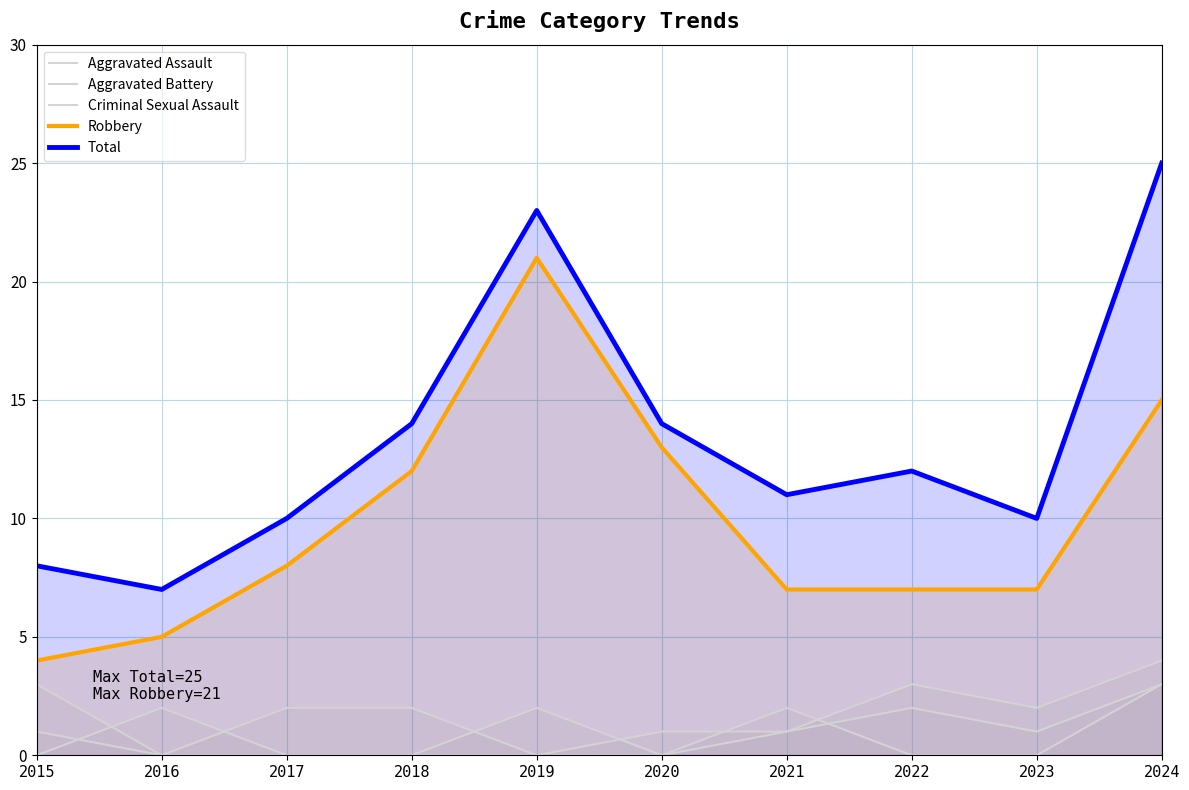

Rank the series at 2016 from highest to lowest value.

Total, Robbery, Aggravated Assault, Aggravated Battery, Criminal Sexual Assault